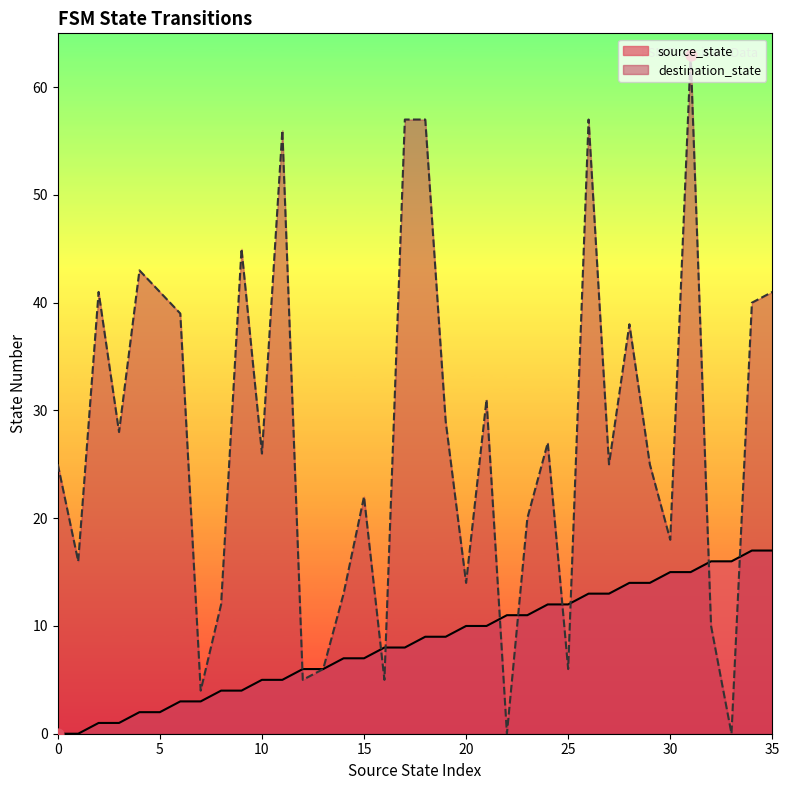

At how many categories does at least one series exceed 48?

5